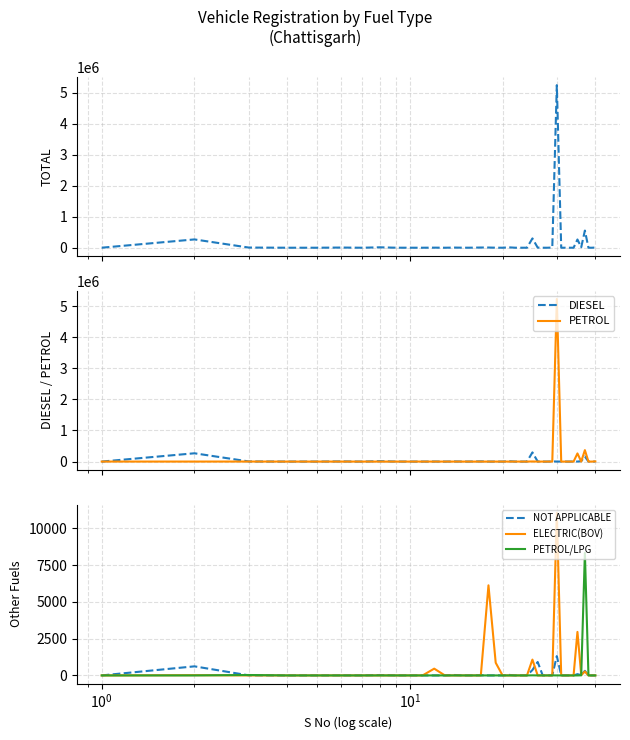

Which series ends up on top after the final intersection of NOT APPLICABLE and PETROL/LPG?

PETROL/LPG